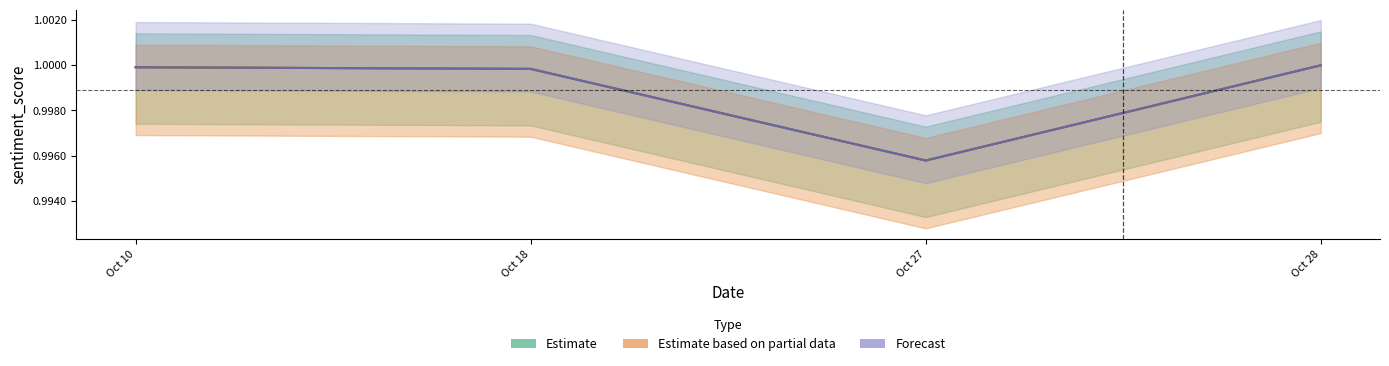

What is the maximum value shown in the chart?

1.0